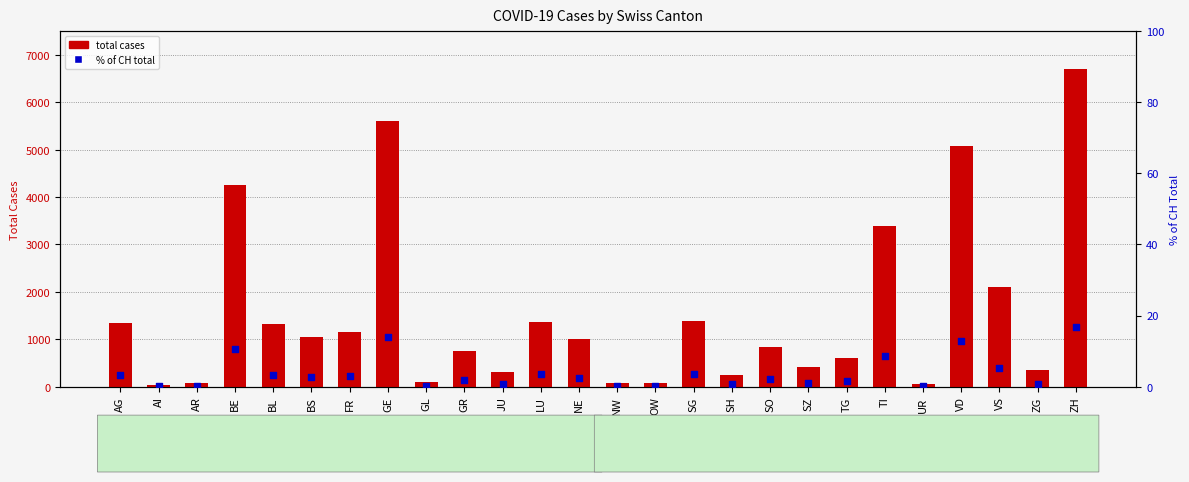

At which category is the sum across all series the highest?

ZH